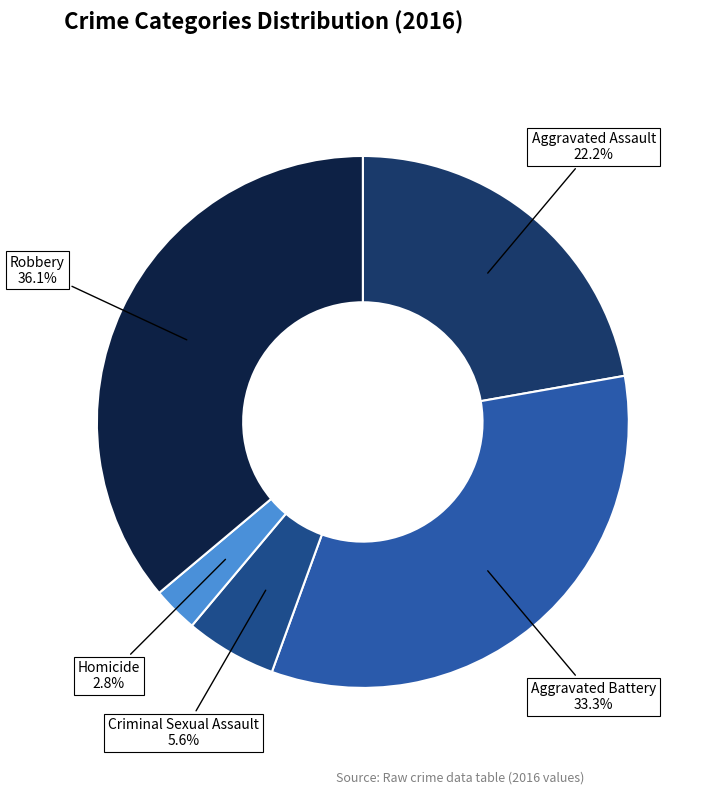

How many segments does this pie chart have?

5